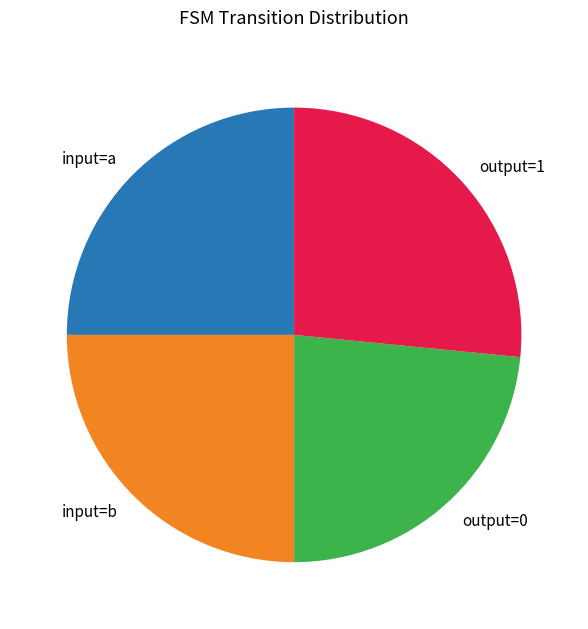

True or false: output=0 accounts for 16% of the total.

False